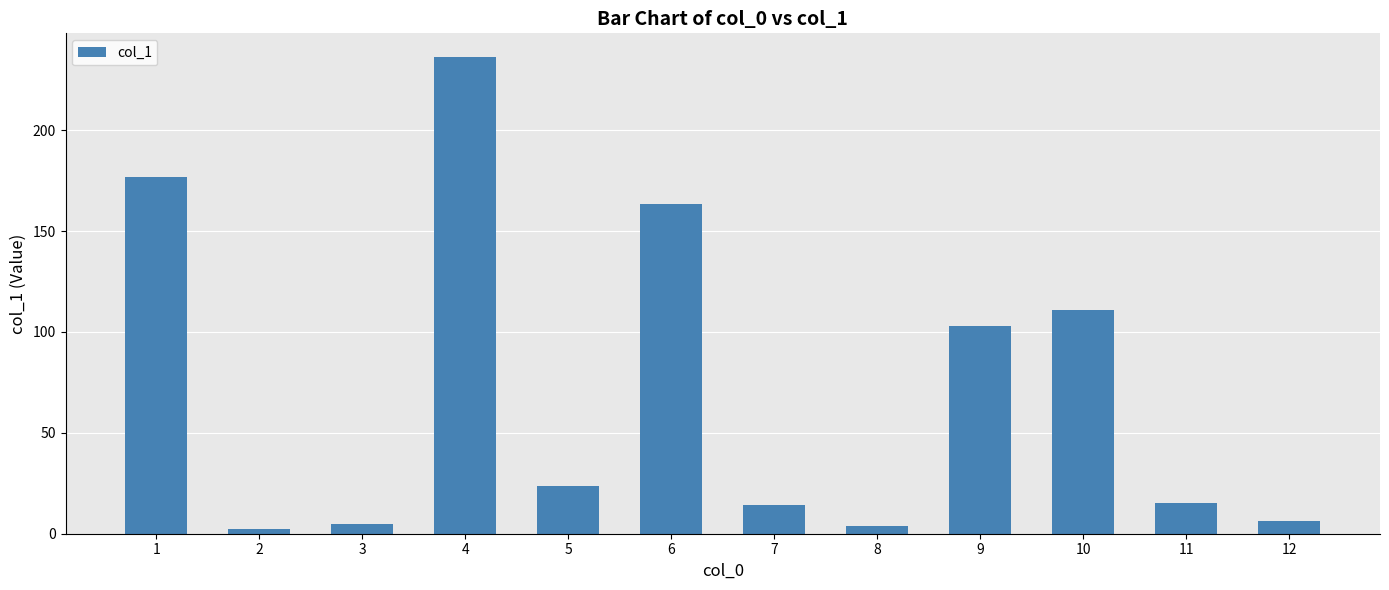

Is it true that the value at 8 is 4.0?

True